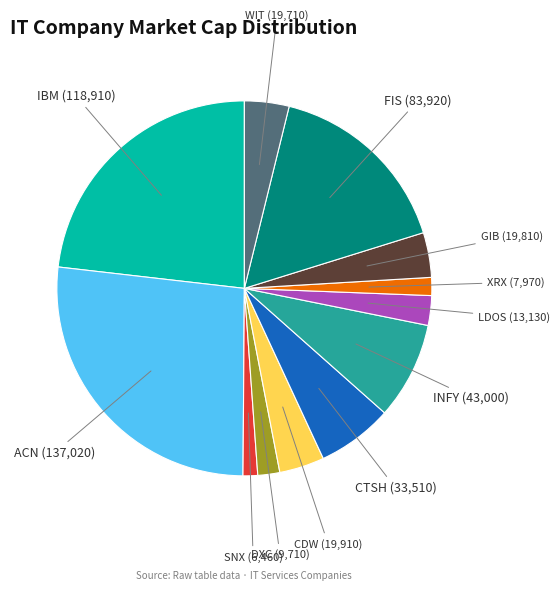

Which slice is the largest?

ACN